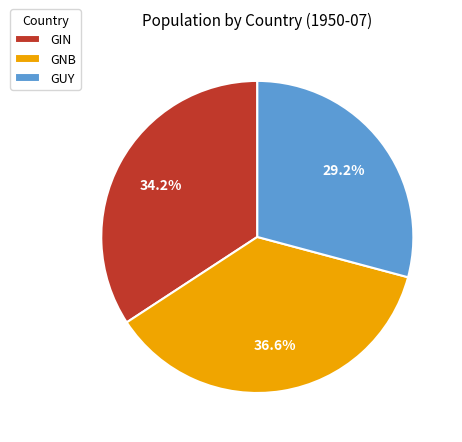

Rank the categories by value from highest to lowest.

GNB, GIN, GUY